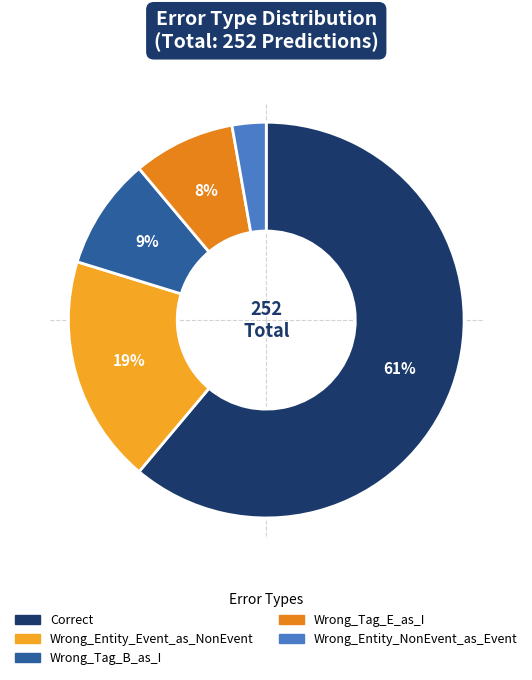

Which slice is the smallest?

Wrong_Entity_NonEvent_as_Event